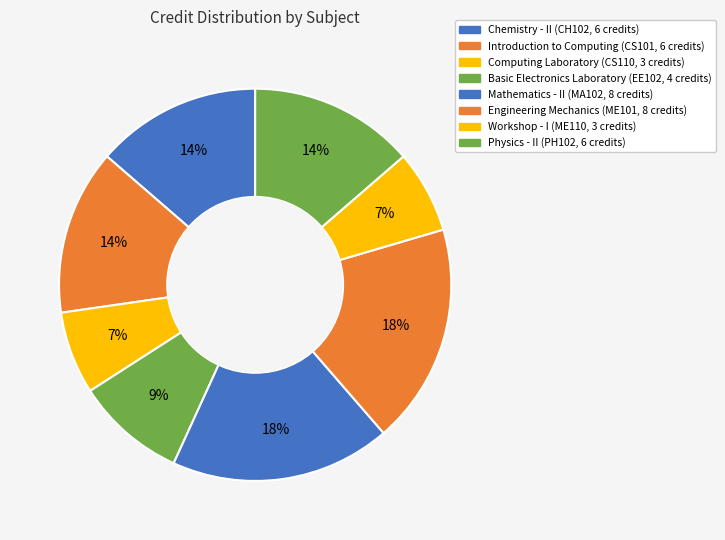

How many slices are in this pie chart?

8